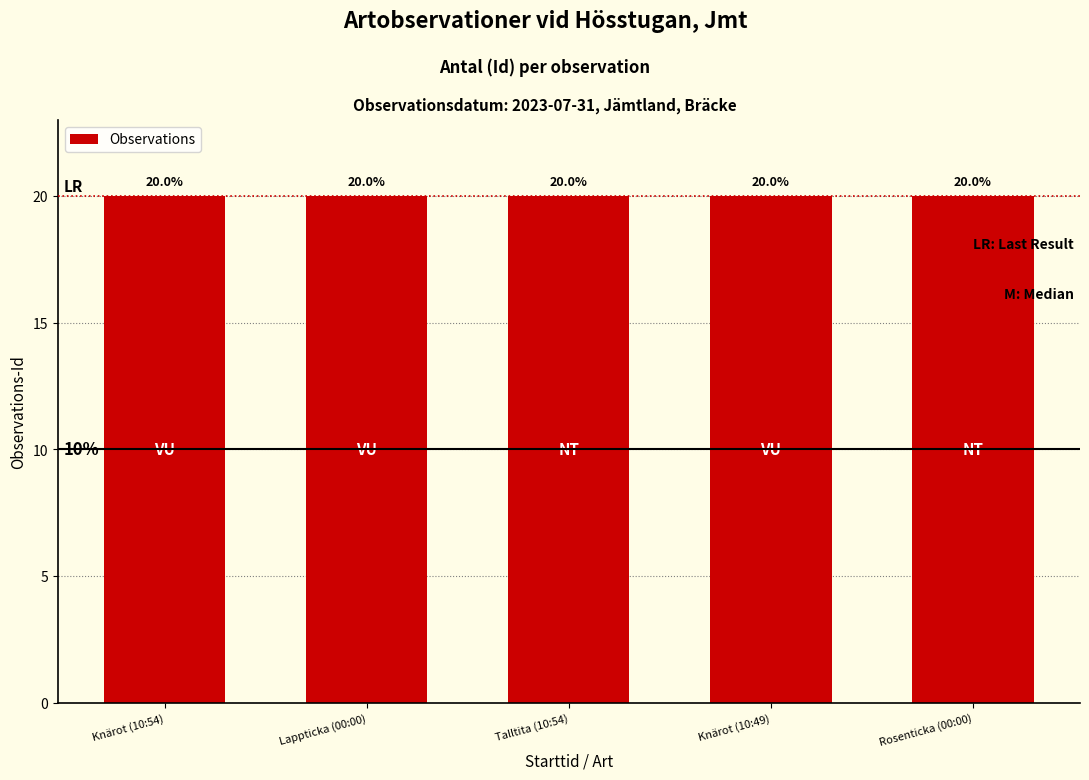

Reading right to left, what are all the values shown in this chart?

Rosenticka (00:00)=20.0	Knärot (10:49)=20.0	Talltita (10:54)=20.0	Lappticka (00:00)=20.0	Knärot (10:54)=20.0